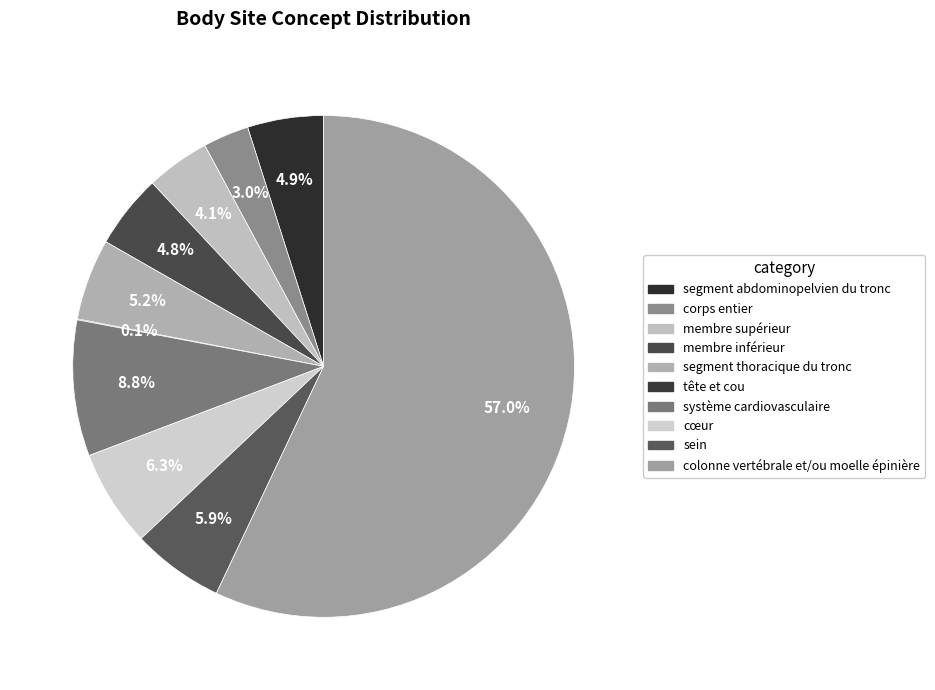

Is there any slice that represents more than half of the pie?

Yes